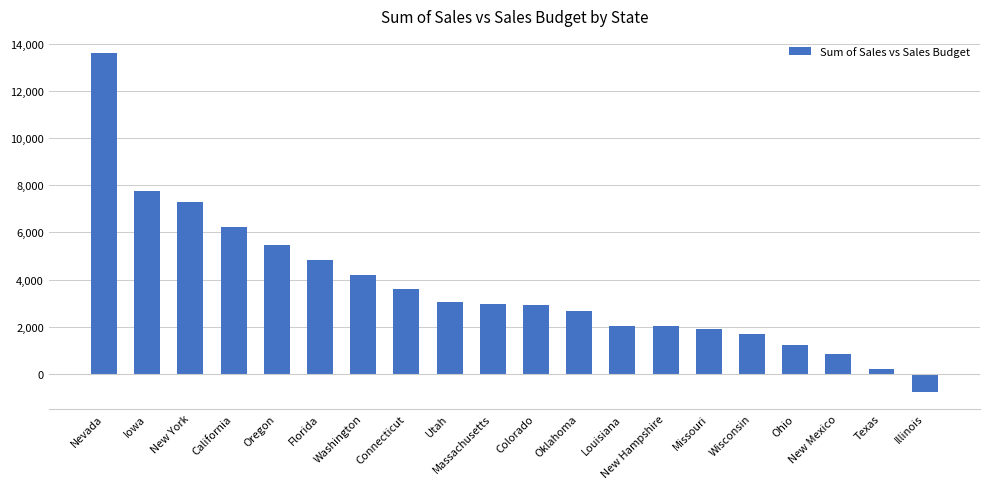

What is the value of the 10th bar from the left?

2965